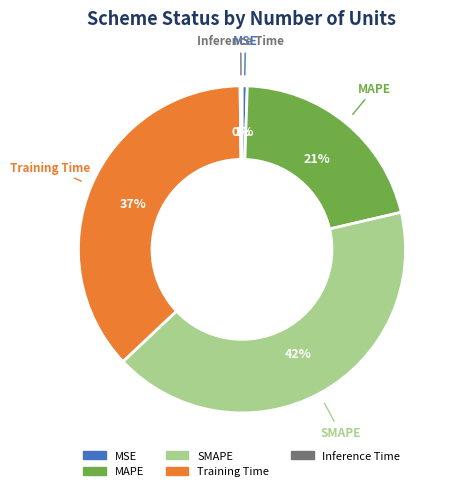

The MSE slice represents 1% of the pie. True or false?

True